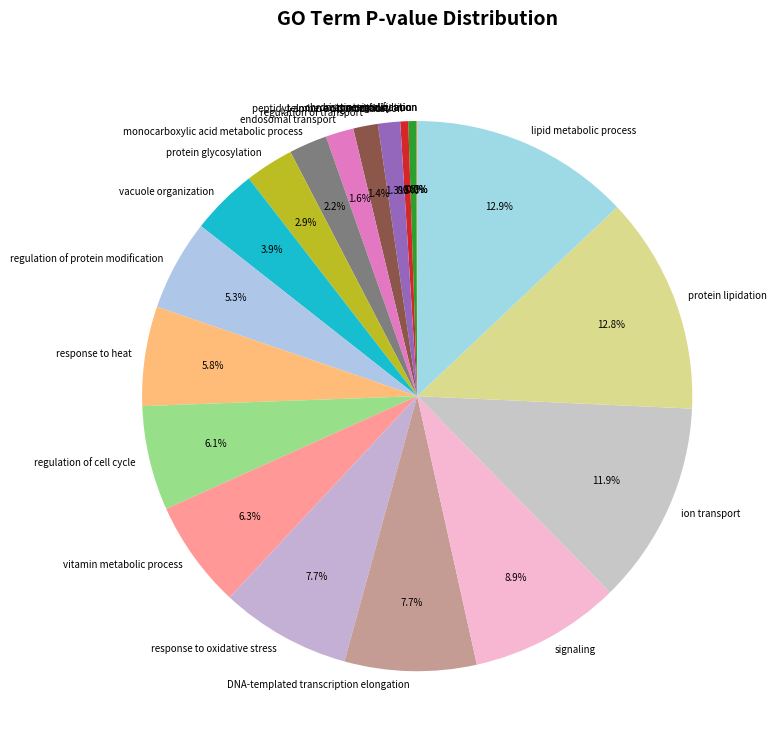

True or false: telomere organization accounts for 10% of the total.

False